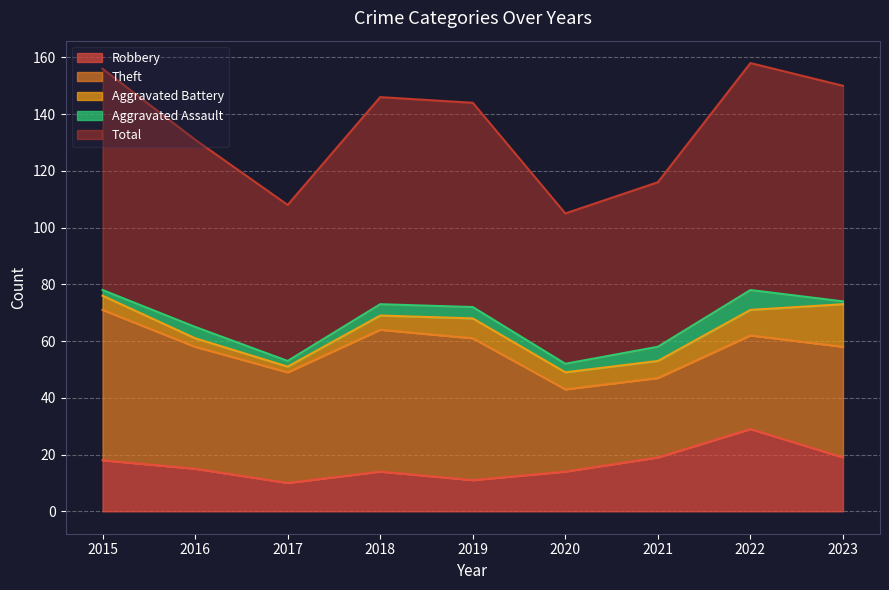

List the labels in order of Total value, largest first.

2022, 2015, 2023, 2018, 2019, 2016, 2021, 2017, 2020